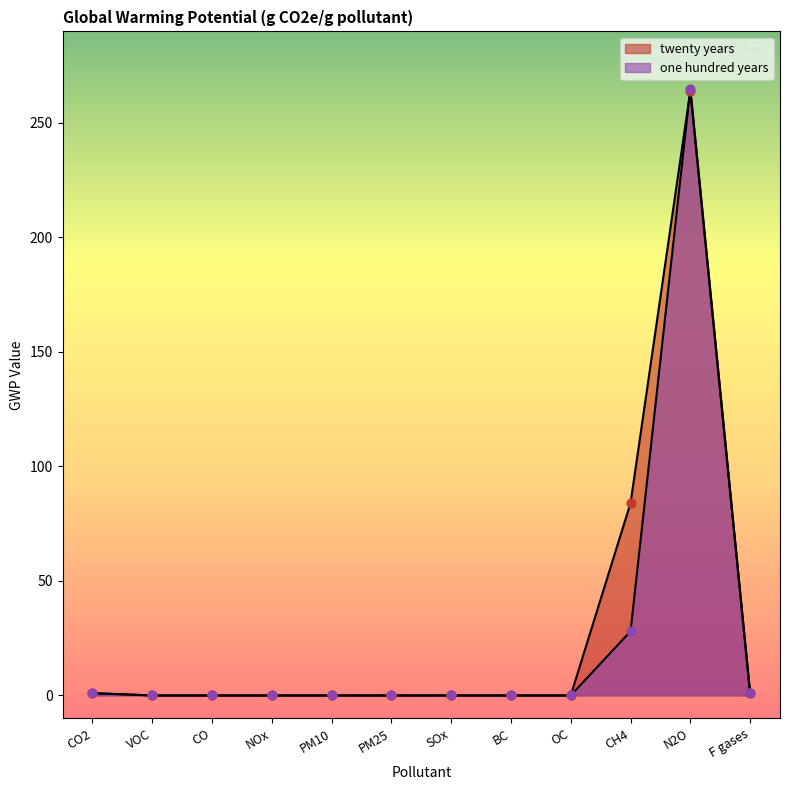

Which series has the widest spread of Y values?

one hundred years